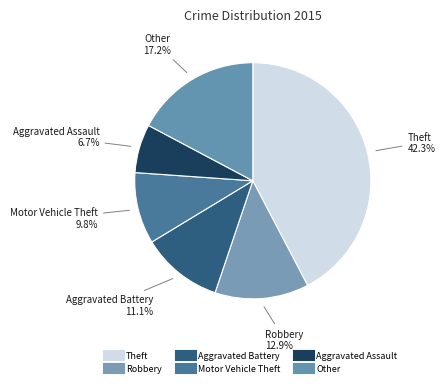

How many segments does this pie chart have?

6